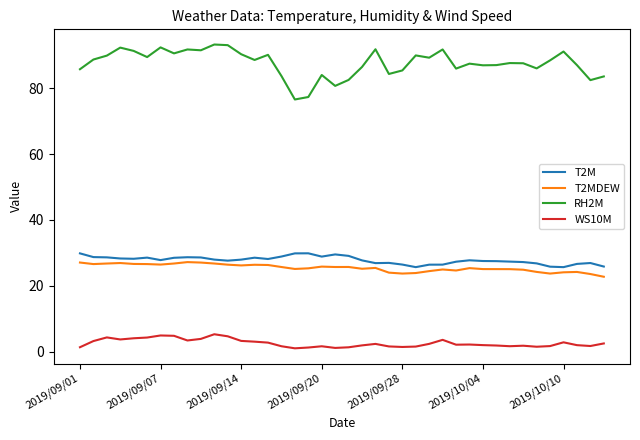

Which series has the largest total across all categories?

RH2M